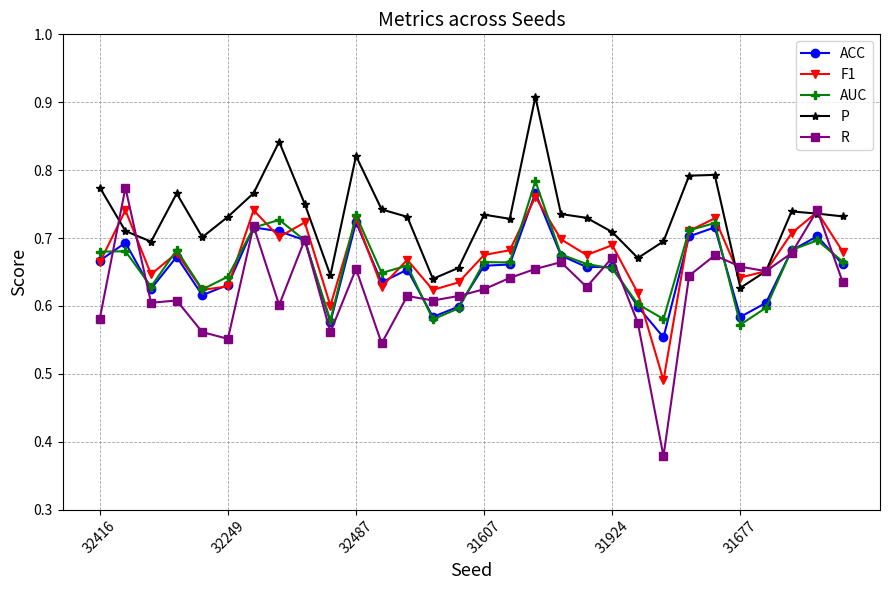

True or false: P and AUC cross at least once.

False